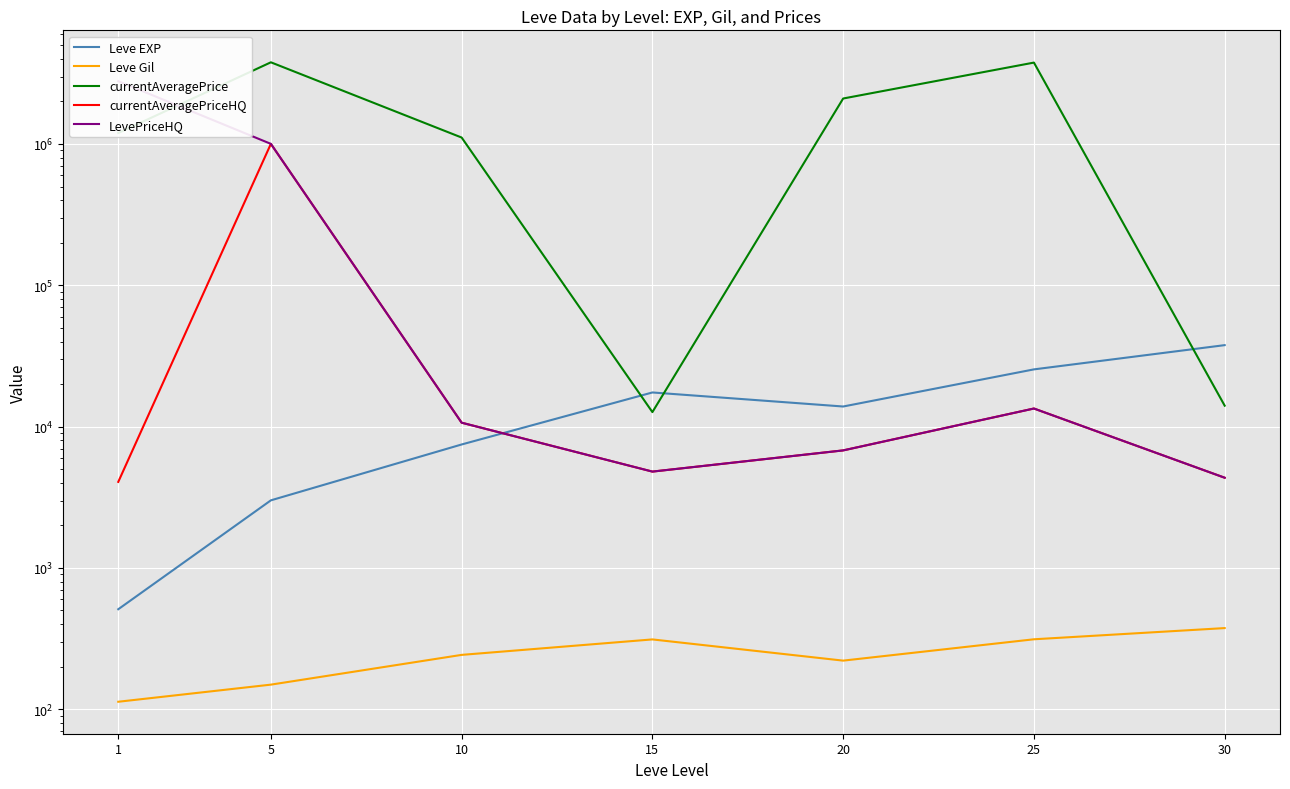

What is the minimum value shown in the chart?

113.0